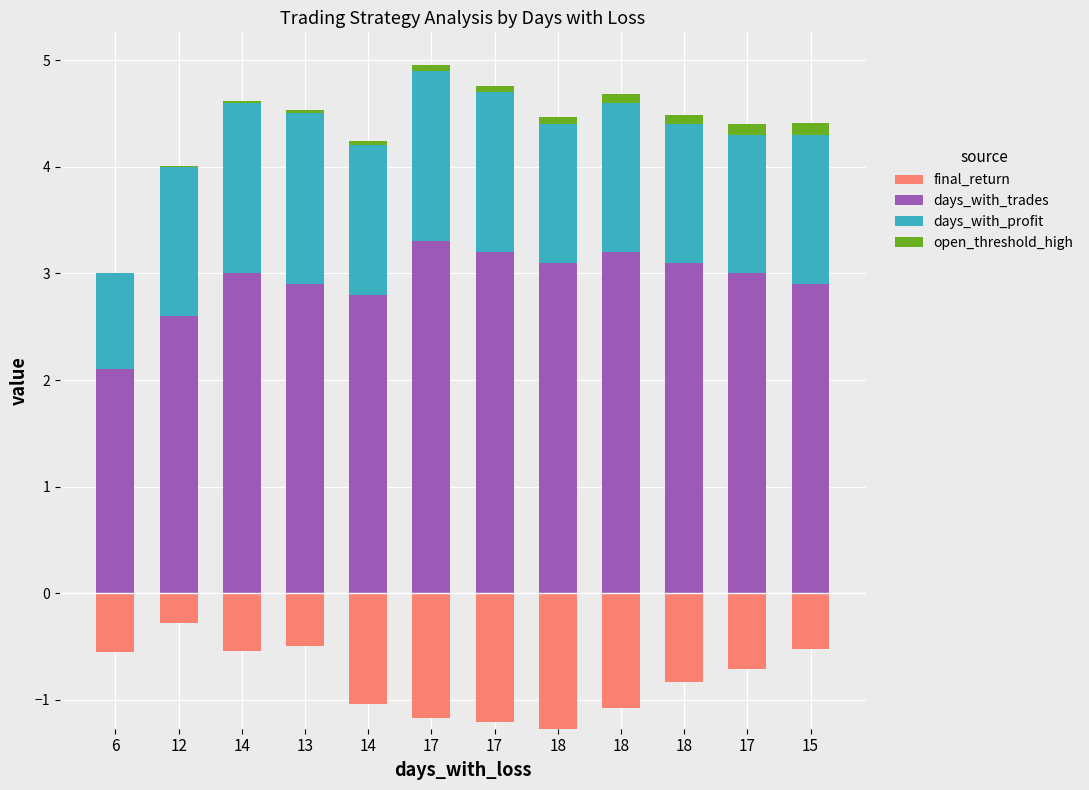

How many days_with_profit values are between 1 and 2?

11